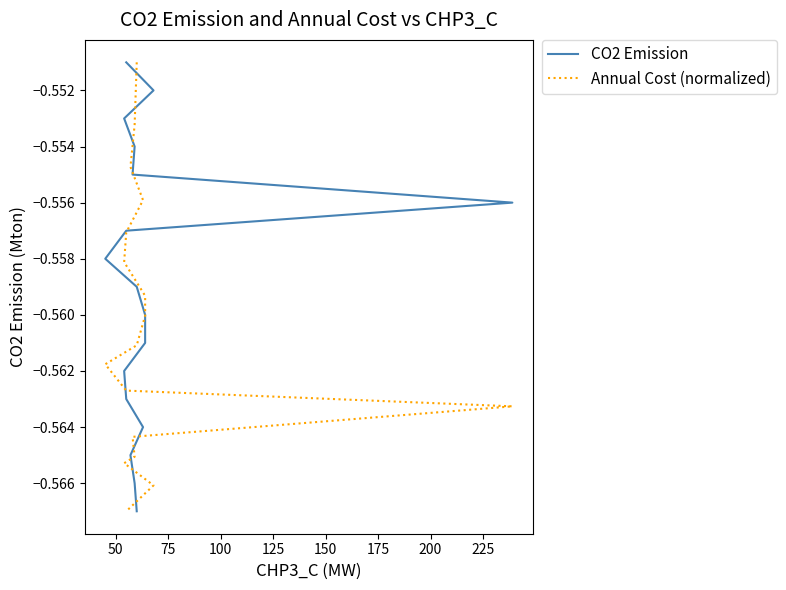

Which series has the largest total across all categories?

Annual Cost (normalized)